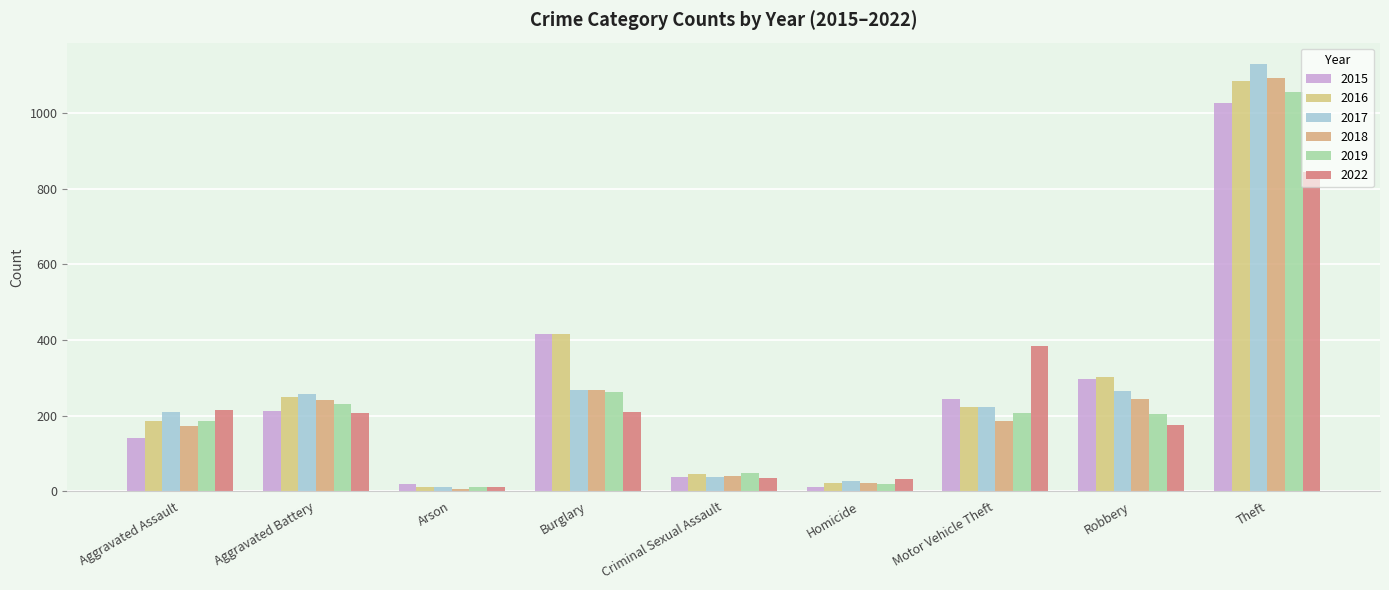

What is the value of the 2022 bar at the 8th from the left?

175